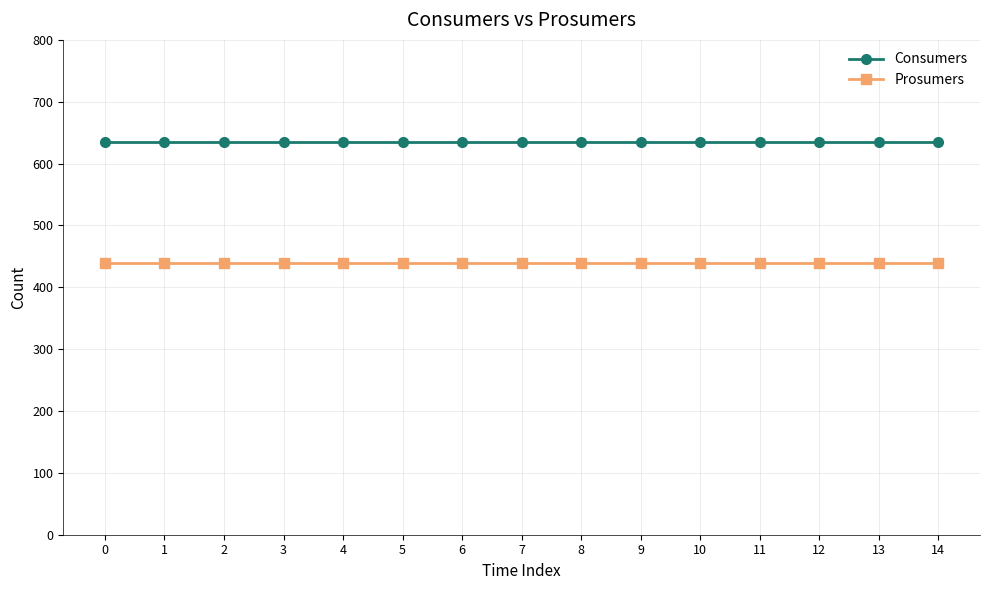

What is the sum of the Prosumers values at 8 and 1?

880